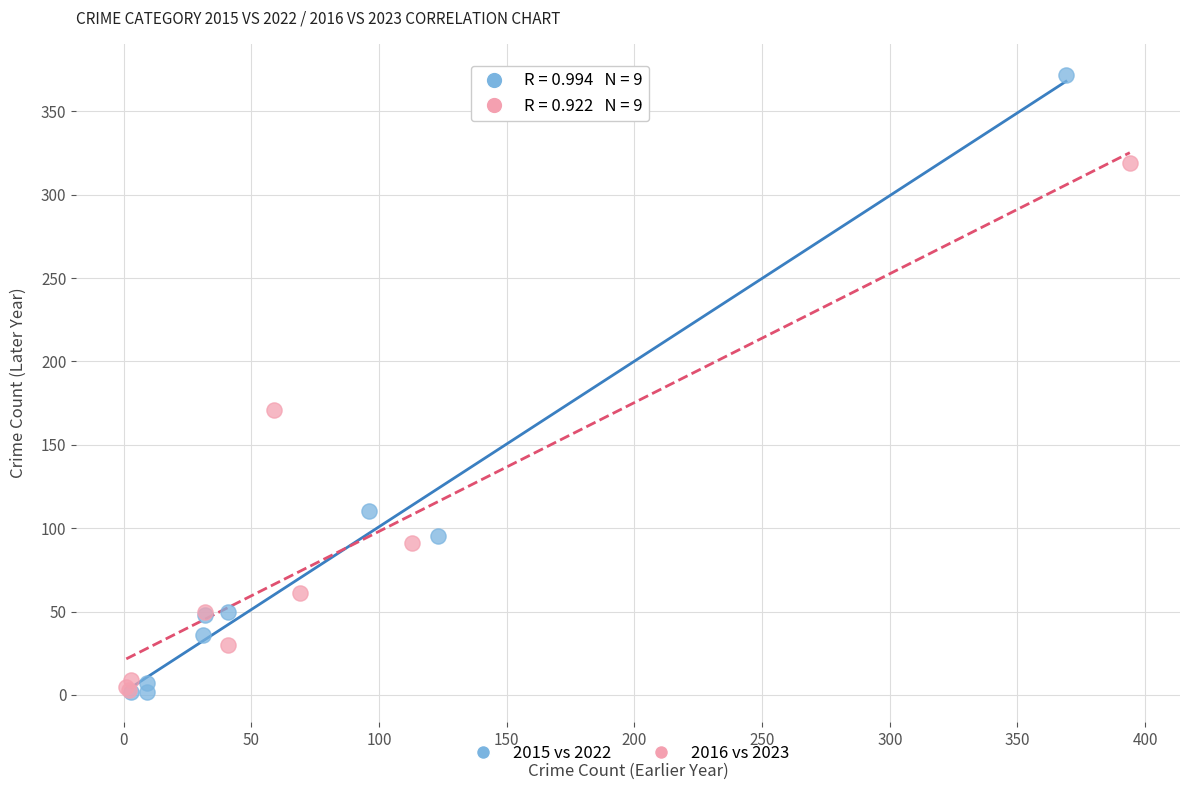

Which series has the largest Y range (max minus min)?

2015 vs 2022